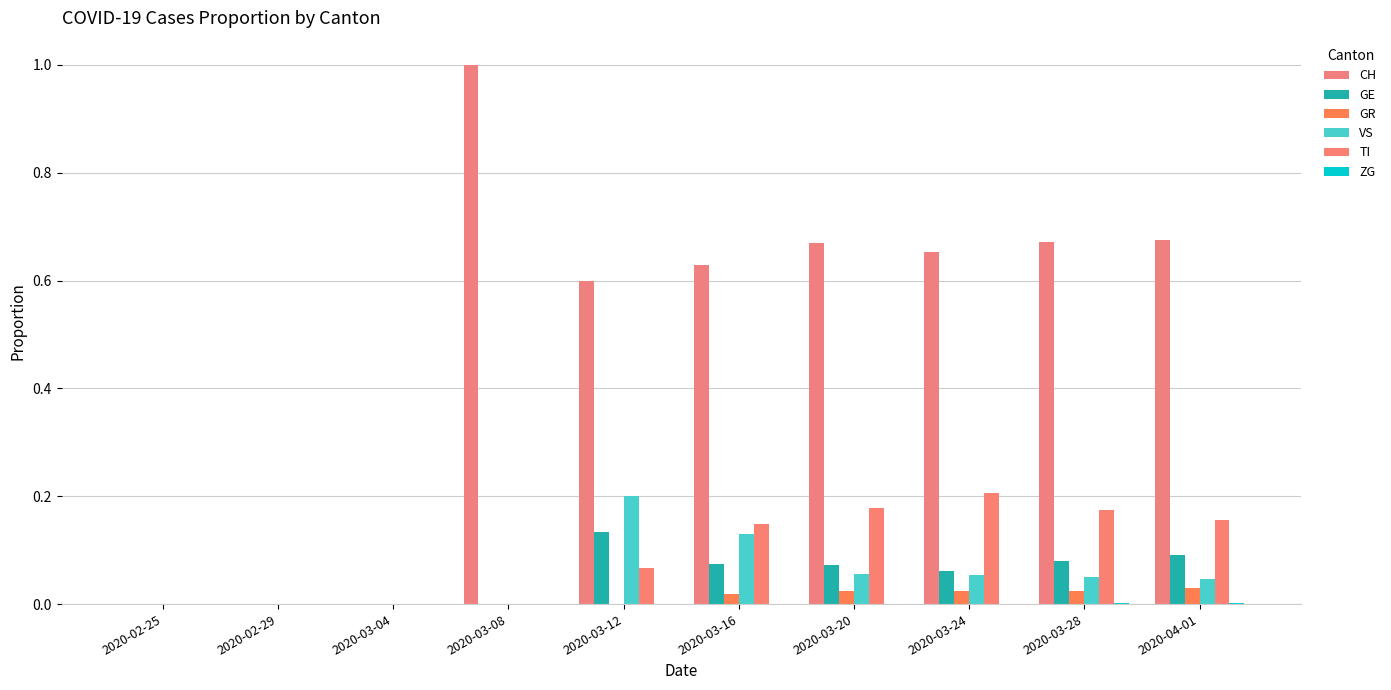

What is the total value across all series at 2020-04-01?

1.0